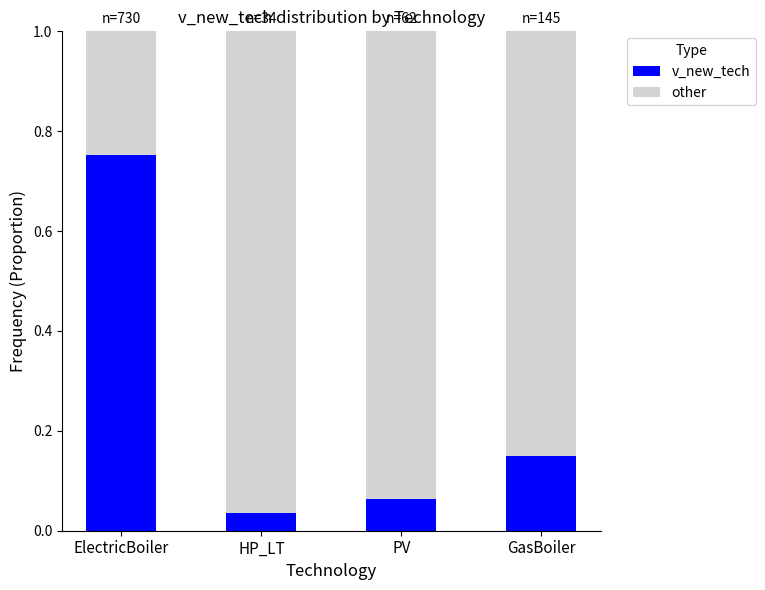

Where is v_new_tech nearest to the value 0?

HP_LT